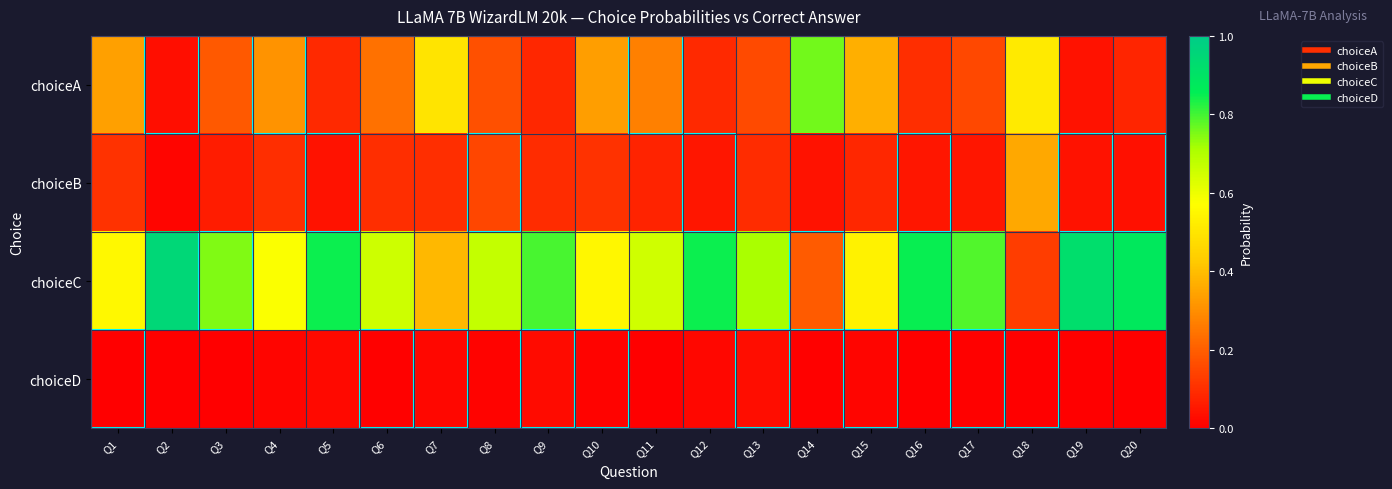

At which category is the sum across all series the highest?

Q18